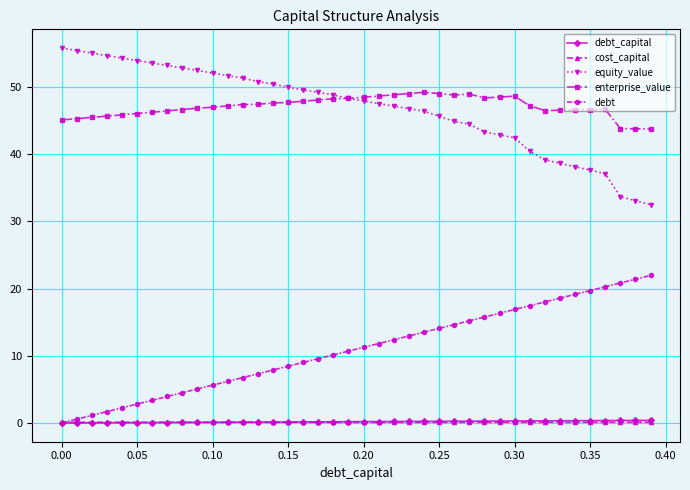

Which series has the largest range (max minus min)?

equity_value